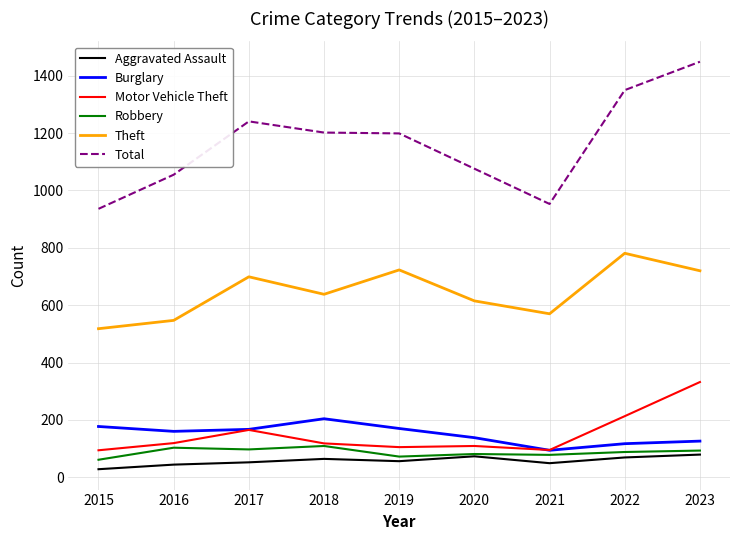

Which category has the highest value in the Burglary series?

2018